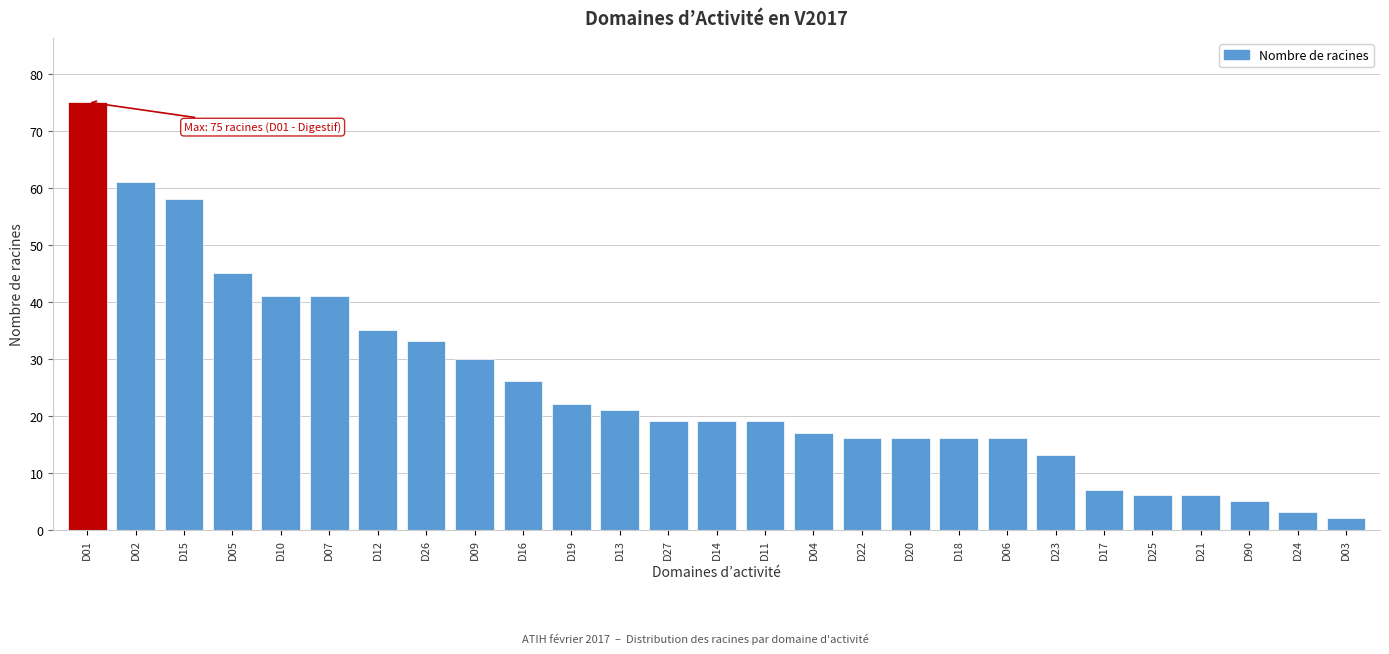

Reading left to right, list all the values displayed in this chart.

75	61	58	45	41	41	35	33	30	26	22	21	19	19	19	17	16	16	16	16	13	7	6	6	5	3	2